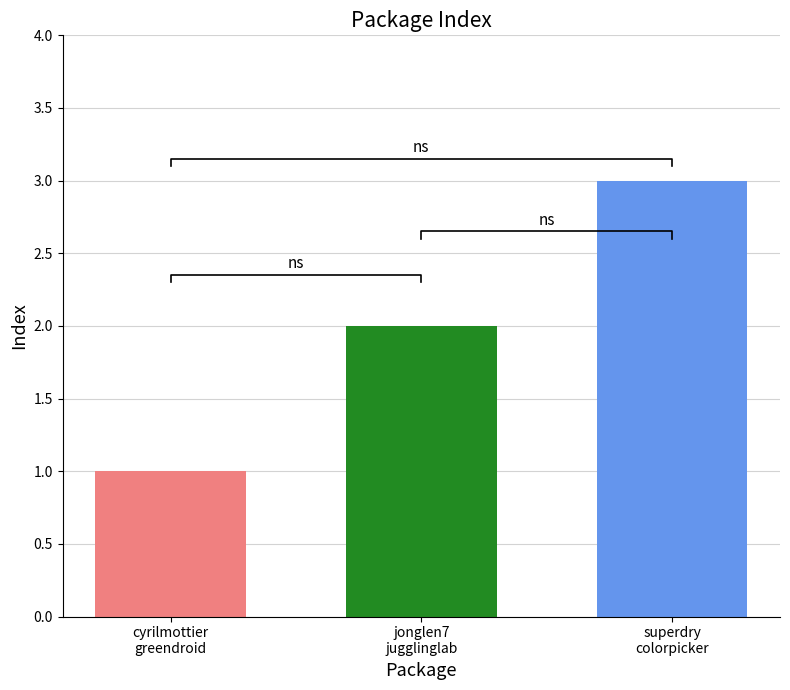

What is the sum of the values at cyrilmottier
greendroid and superdry
colorpicker?

4